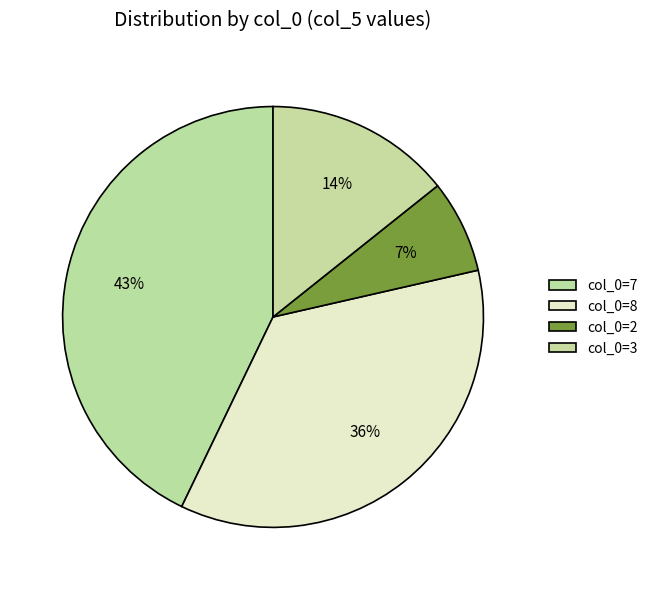

How many slices are in this pie chart?

4